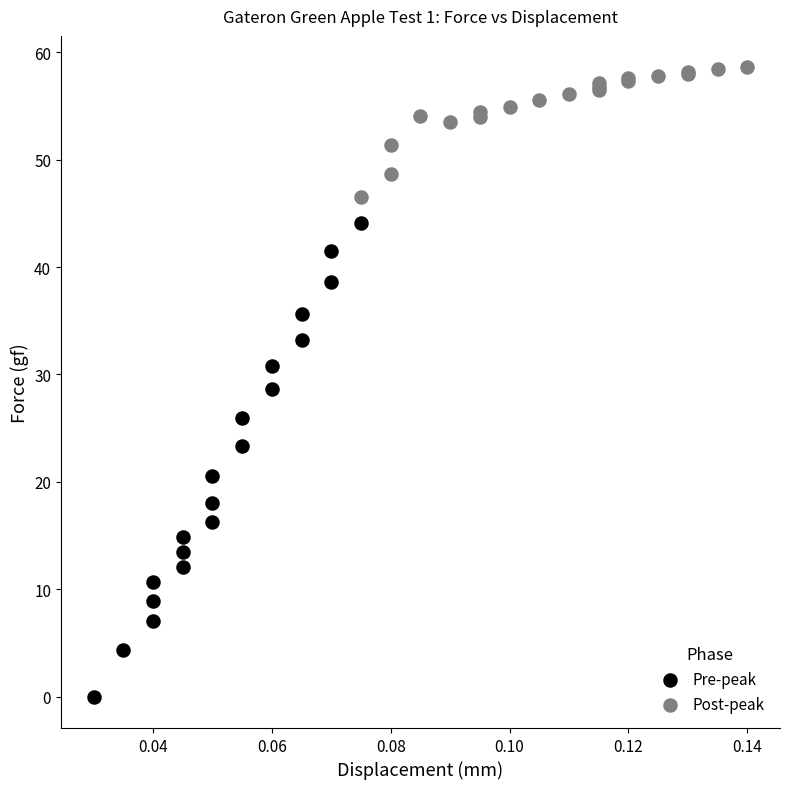

Which series has the widest spread of Y values?

Pre-peak